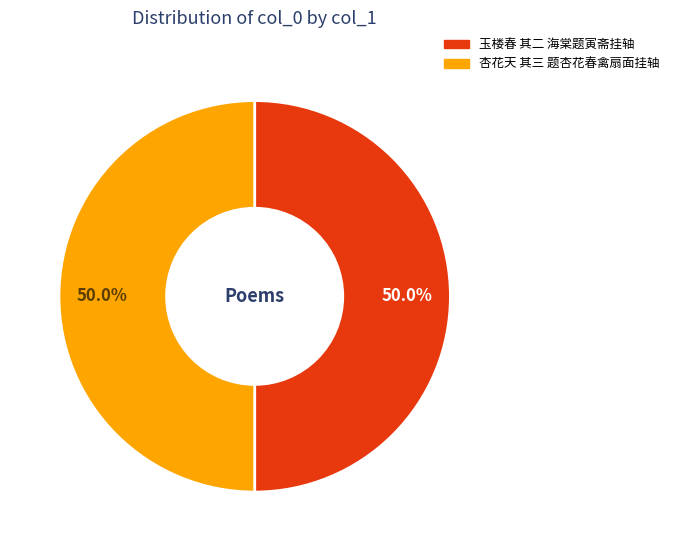

The 杏花天 其三 题杏花春禽扇面挂轴 slice represents 61% of the pie. True or false?

False